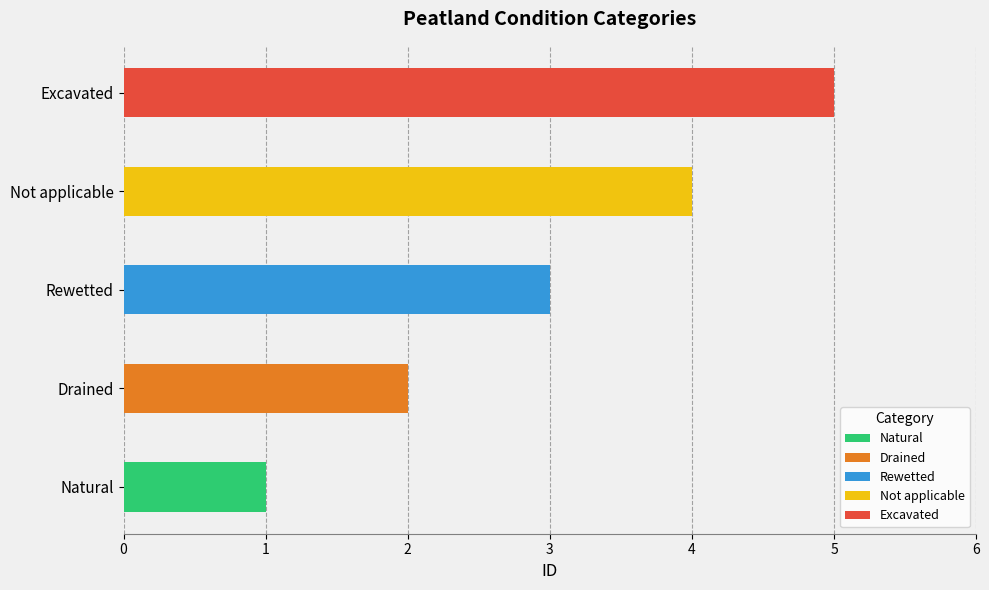

Which has a higher value, Not applicable or Rewetted?

Not applicable